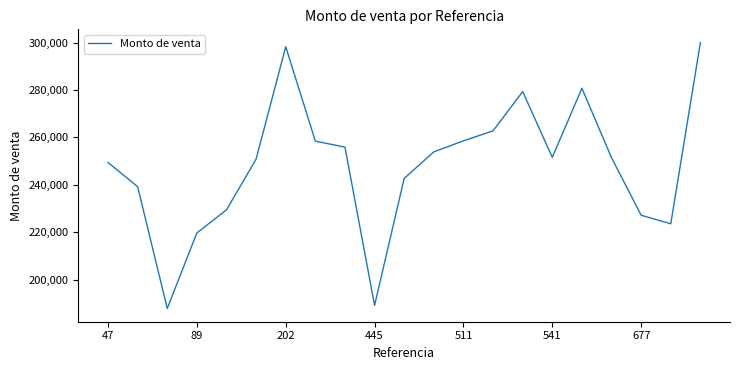

What is the greatest value displayed?

299996